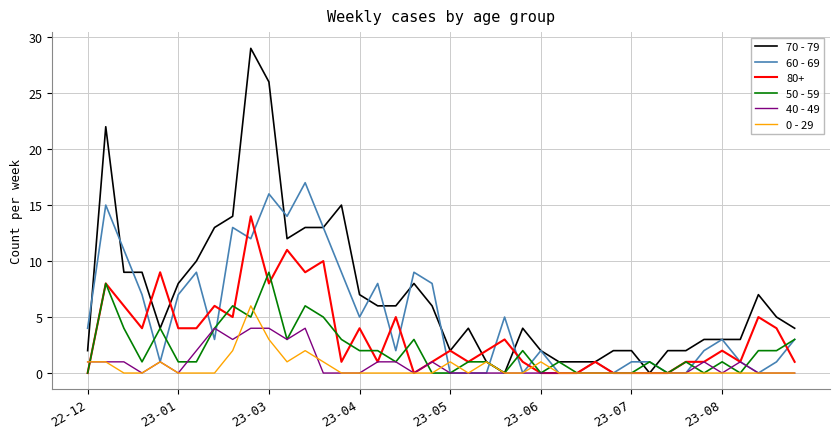

Does the chart display data point markers on the line(s)?

No